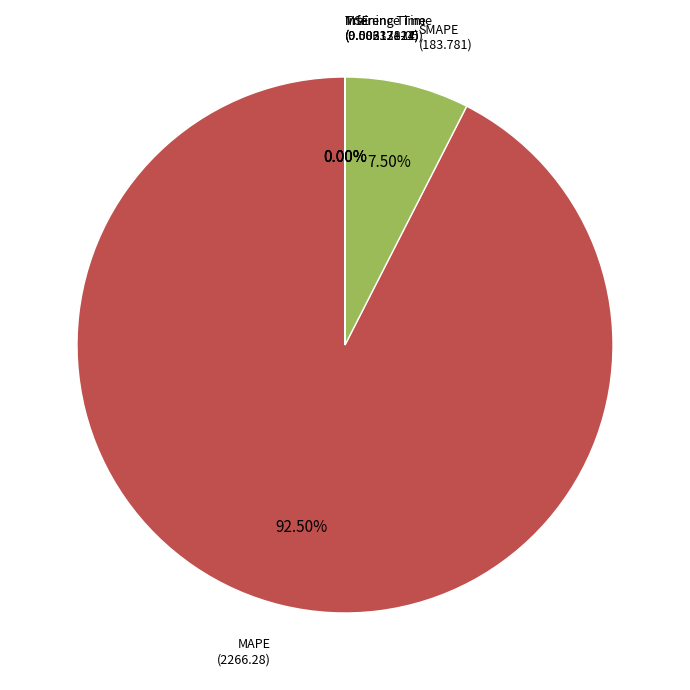

Is there a majority slice in this chart?

Yes